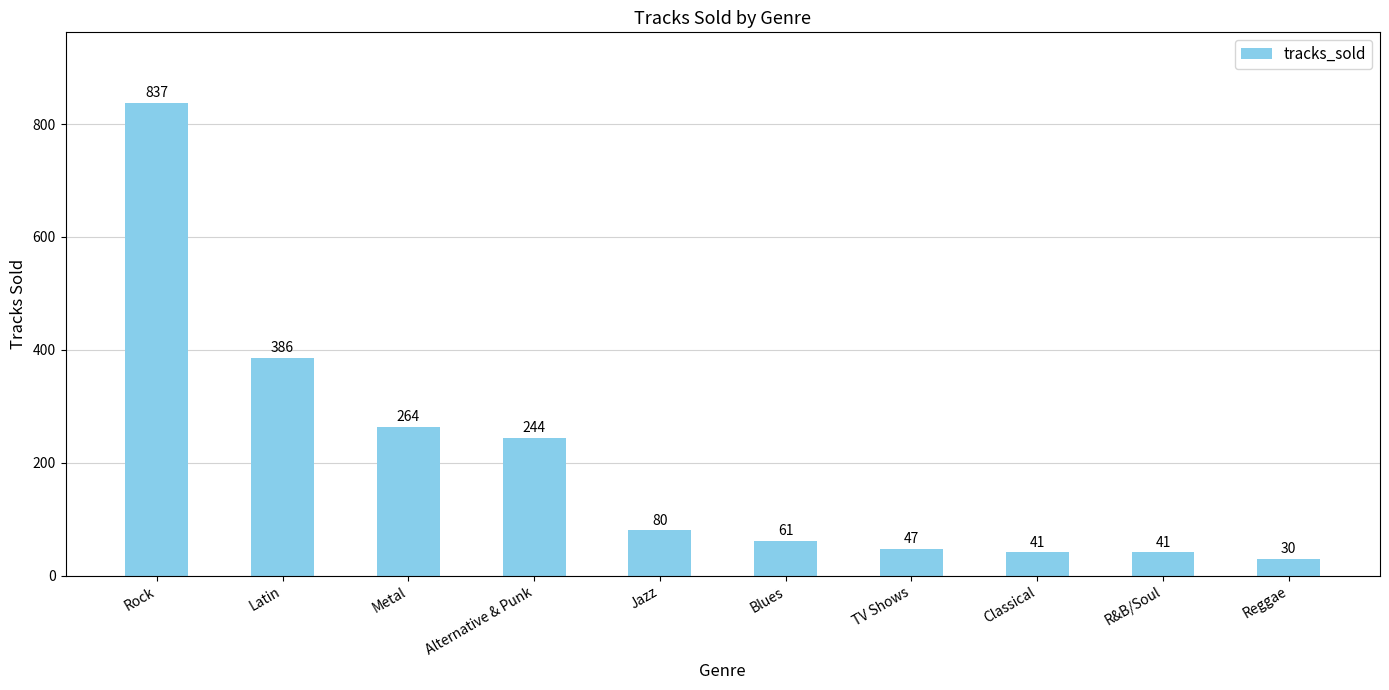

What is the difference between the values at TV Shows and Classical?

6